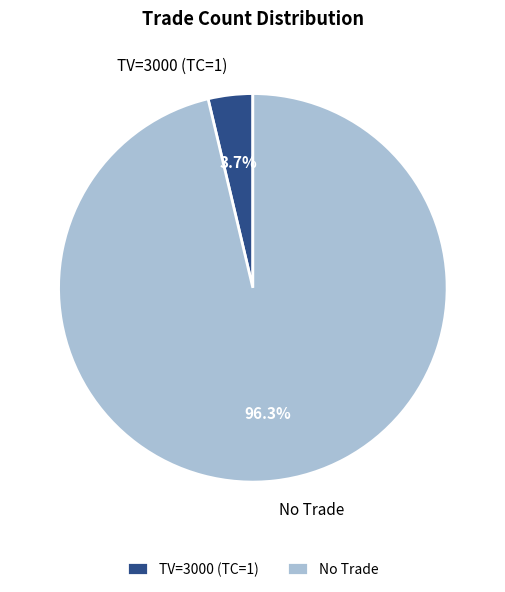

Which category accounts for the majority?

No Trade